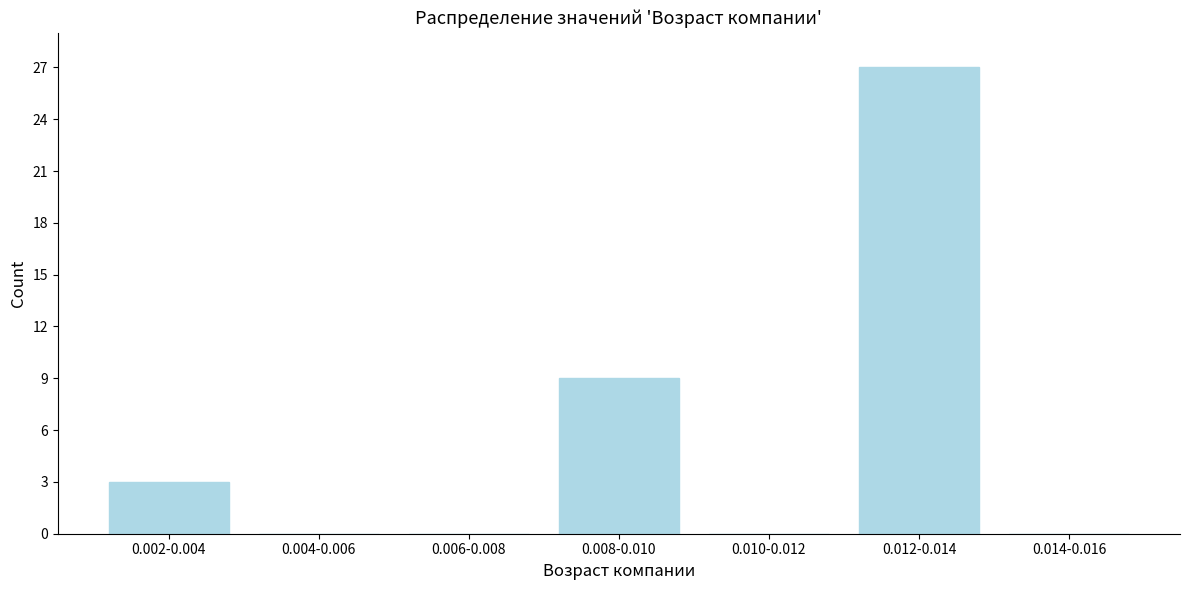

Reading right to left, what are all the values shown in this chart?

0.014-0.016=0	0.012-0.014=27	0.010-0.012=0	0.008-0.010=9	0.006-0.008=0	0.004-0.006=0	0.002-0.004=3